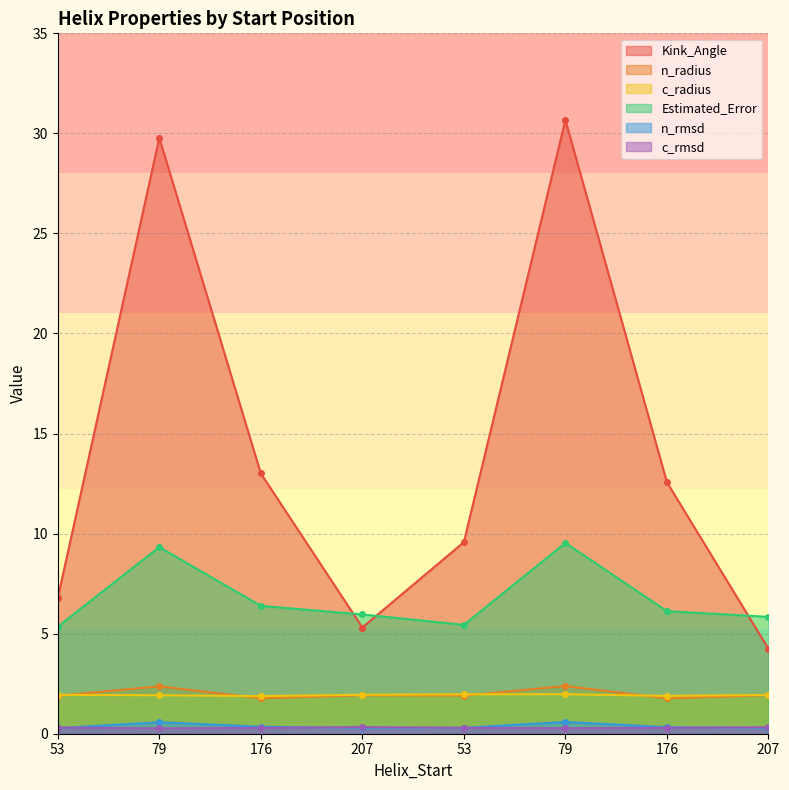

Reading right to left, what are all the values shown in this chart?

Kink_Angle: 4.2	12.6	30.7	9.6	5.3	13.0	29.8	6.8
n_radius: 1.9	1.8	2.4	1.9	1.9	1.8	2.4	1.9
c_radius: 1.9	1.9	2.0	2.0	1.9	1.9	1.9	1.9
Estimated_Error: 5.8	6.1	9.5	5.4	6.0	6.4	9.3	5.3
n_rmsd: 0.3	0.3	0.6	0.3	0.3	0.3	0.6	0.3
c_rmsd: 0.3	0.3	0.3	0.3	0.3	0.3	0.3	0.3